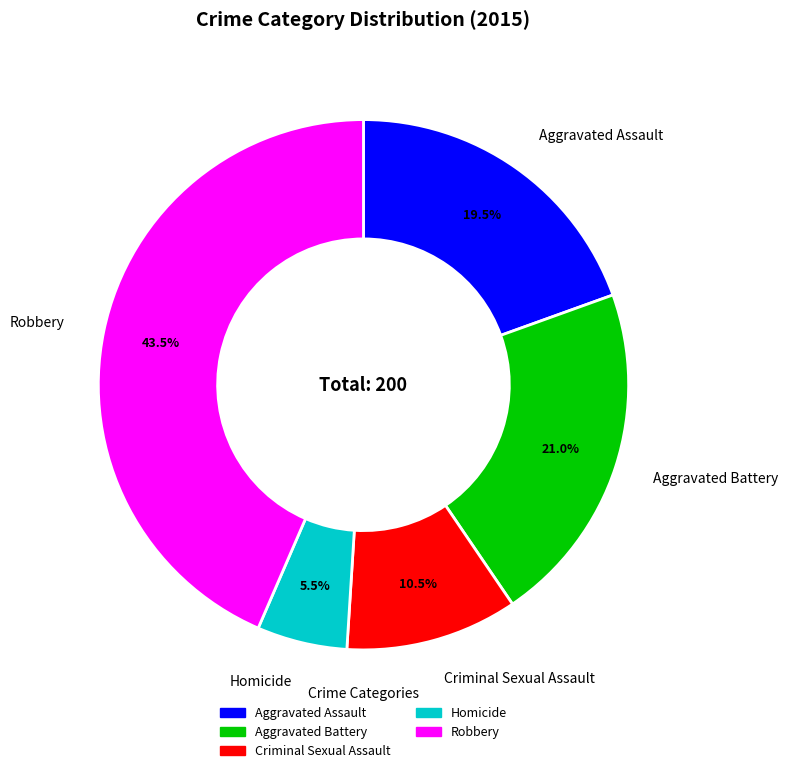

Which category has the biggest portion of the pie?

Robbery